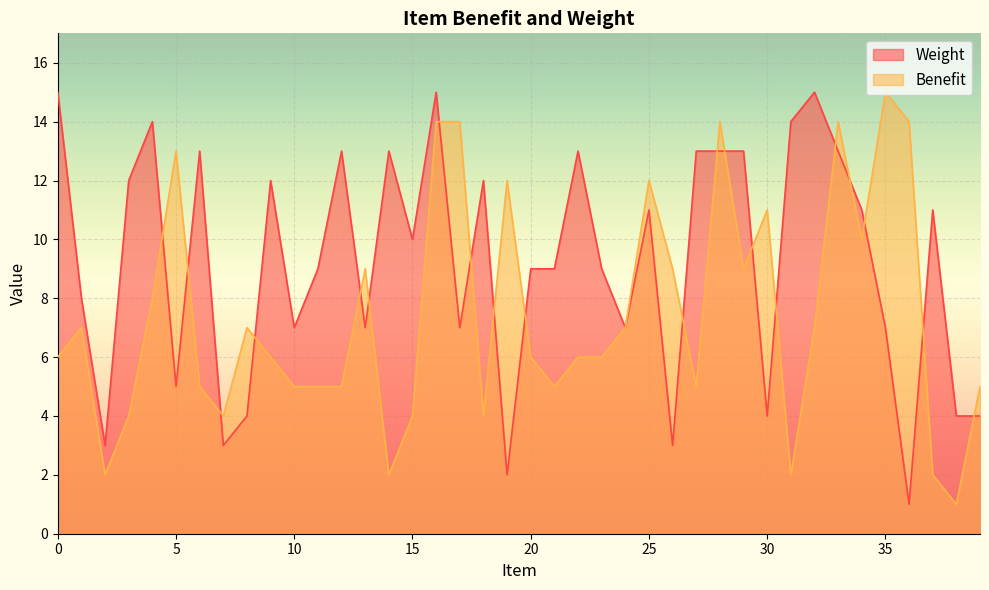

The value of Benefit at 29 is 9. True or false?

True